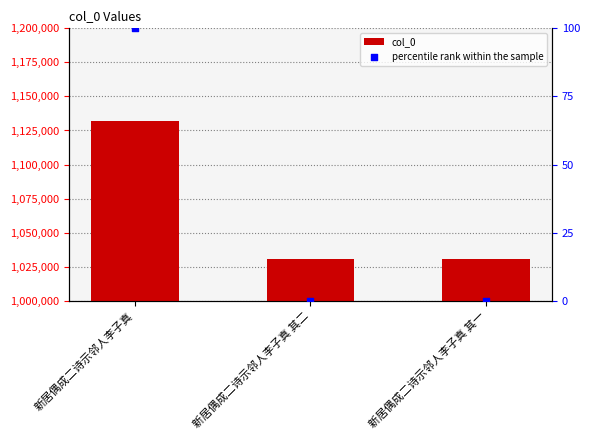

Is the value of percentile rank within the sample at 新居偶成二诗示邻人李子真 其二 greater than the value of col_0 at 新居偶成二诗示邻人李子真?

No